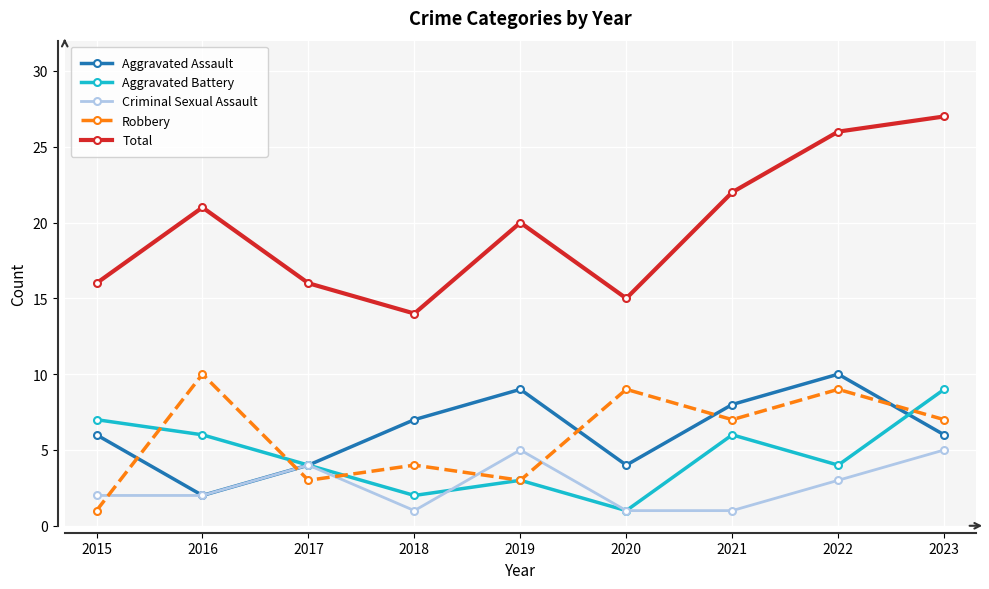

What is the spread (max minus min) of values at 2016?

19